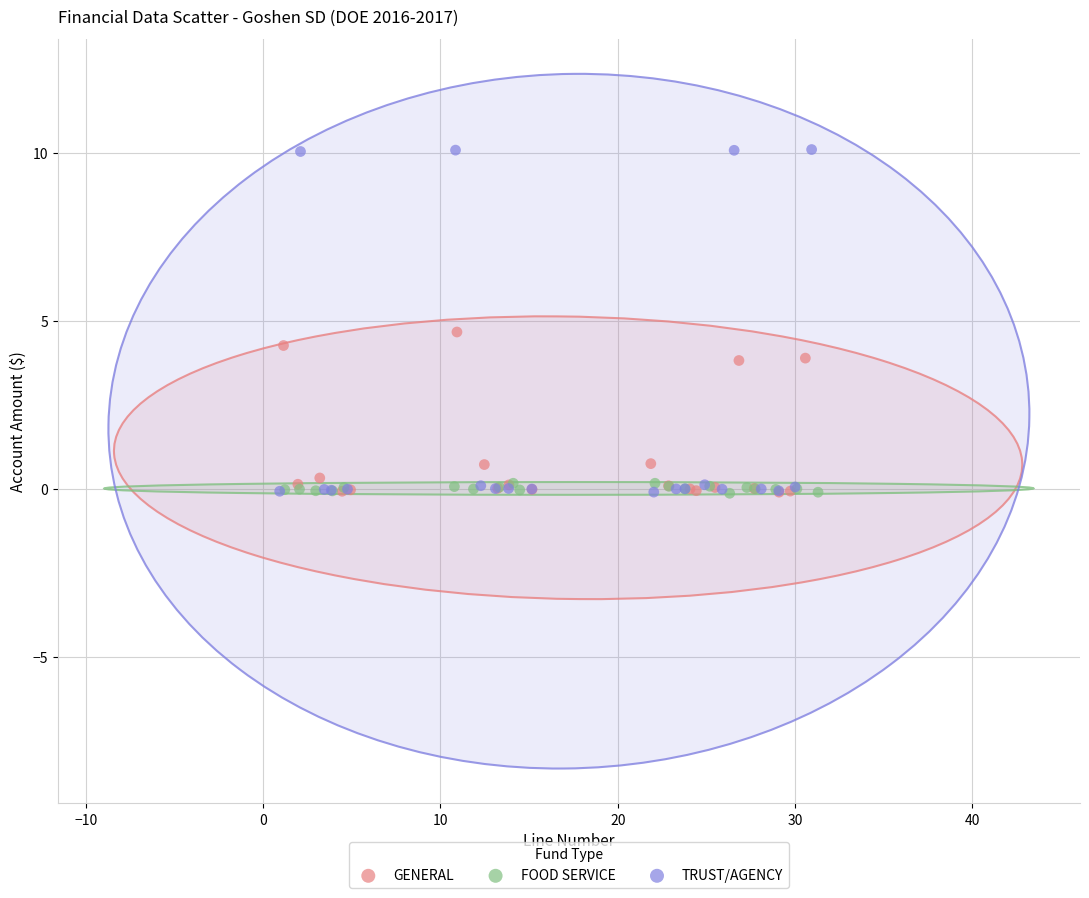

Which series has the widest spread of Y values?

TRUST/AGENCY